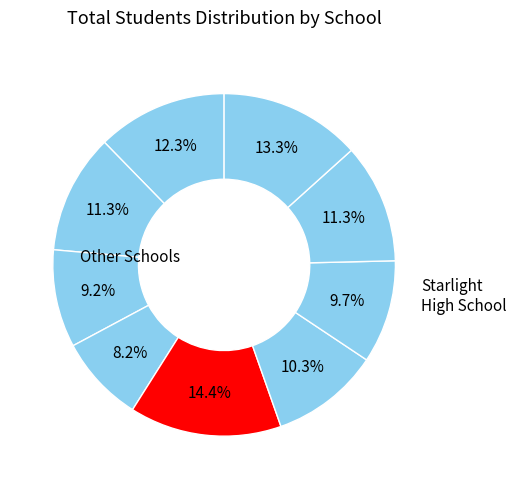

Count the number of slices in the pie.

9